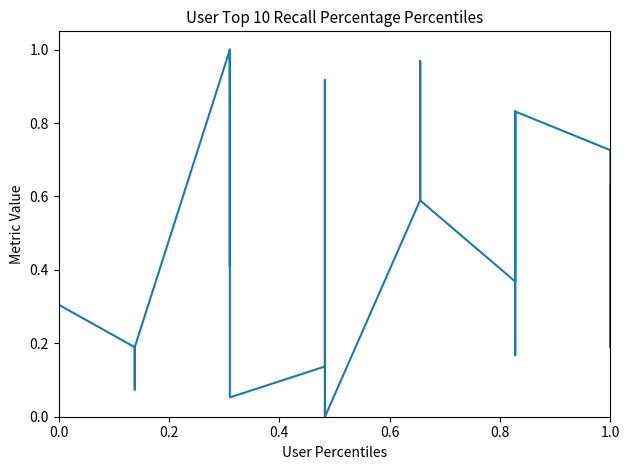

The chart shows a value of 0.0 at 7. True or false?

False